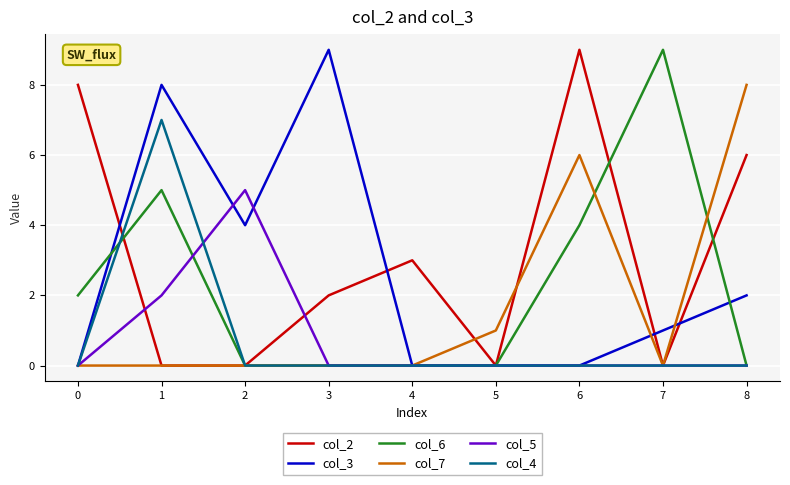

What is the greatest value displayed?

9